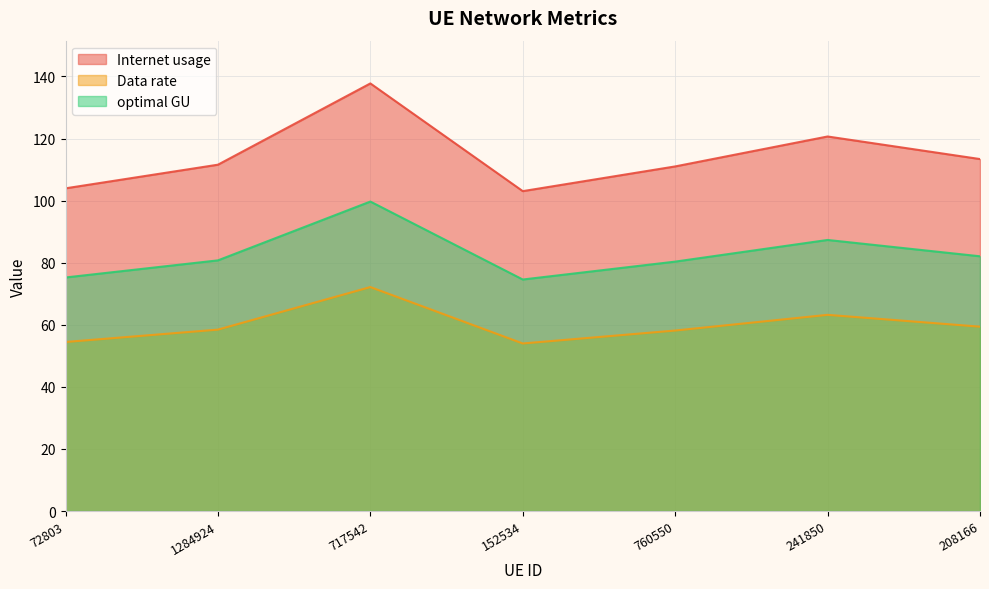

What are all the series names shown in the legend?

Internet usage, Data rate, optimal GU